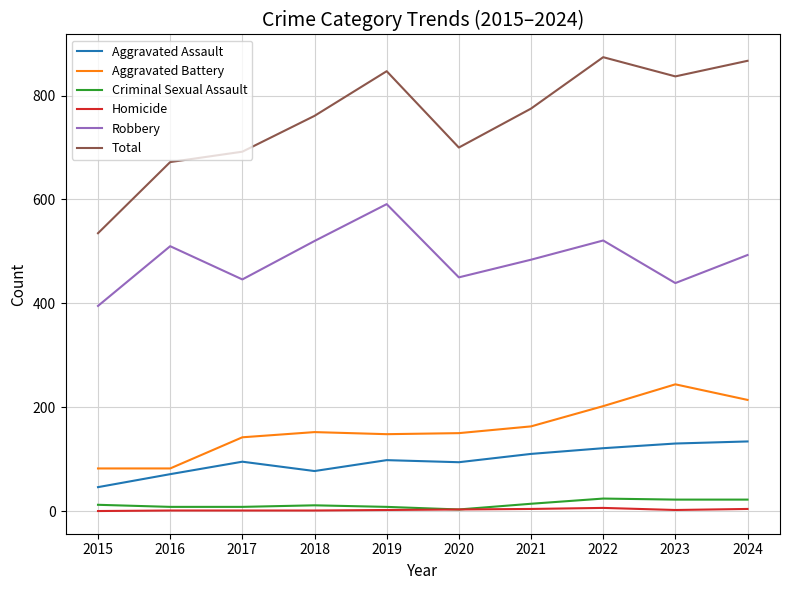

Which series has the largest total across all categories?

Total